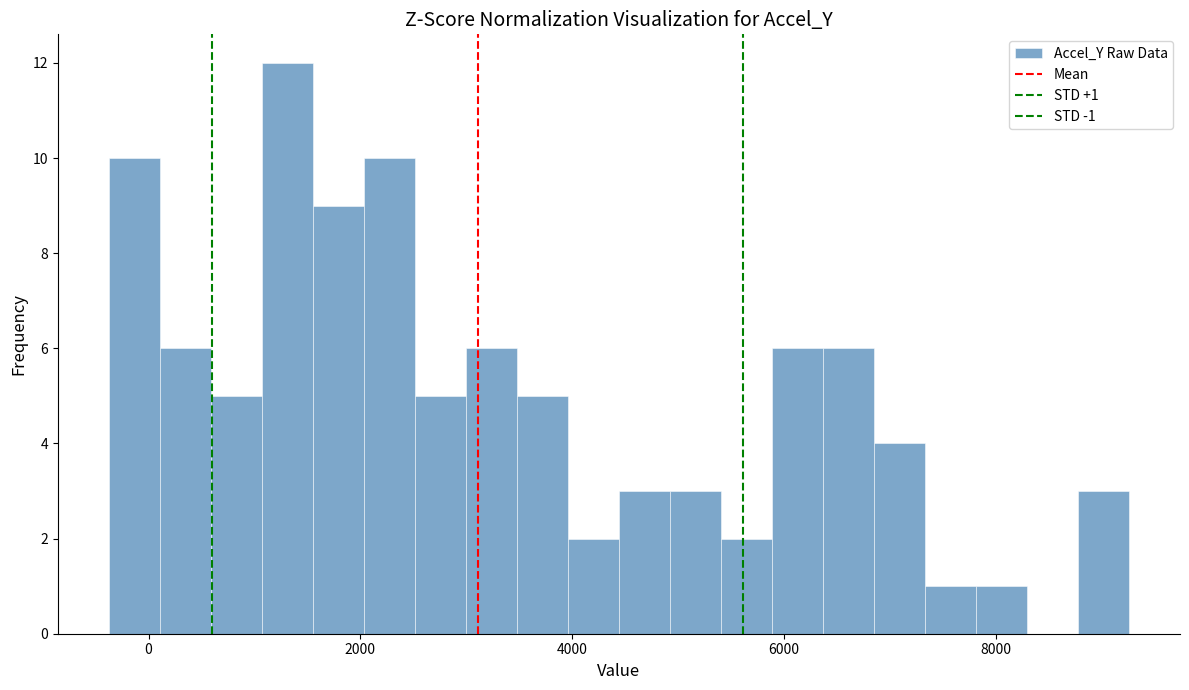

Read against the x-axis, roughly where is the centre of the tallest bar?

1400